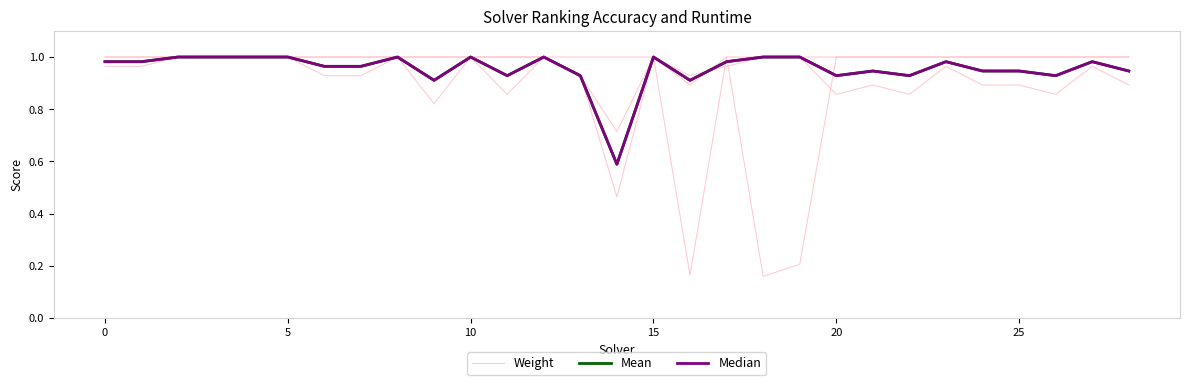

The value of Mean at 10 is 0.3. True or false?

False